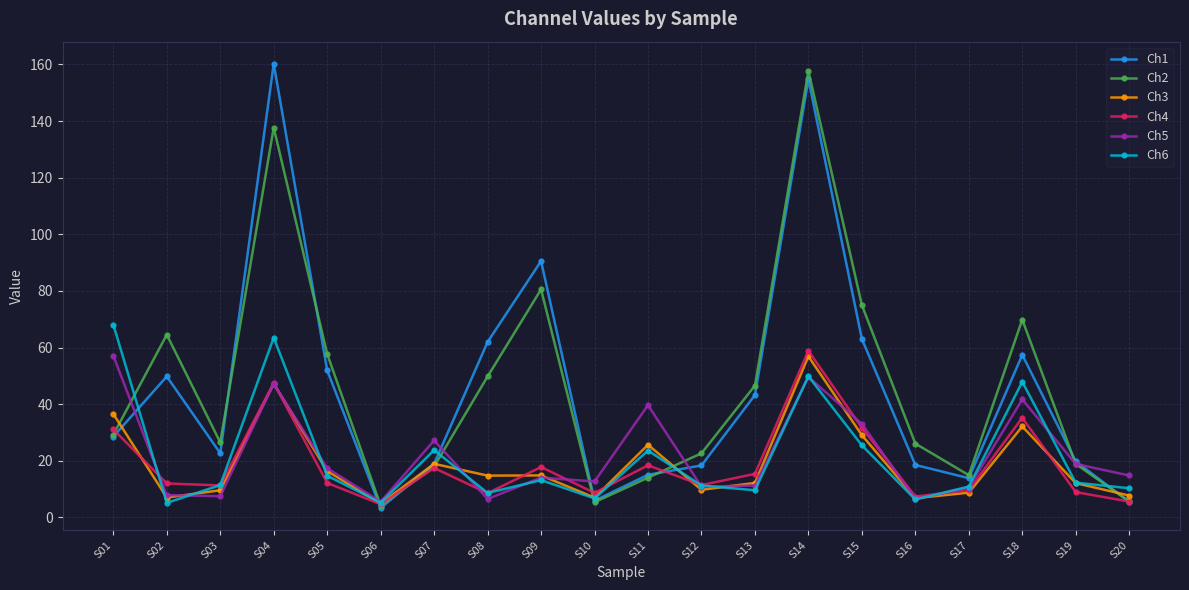

What is the highest value of the Ch5 series?

57.1